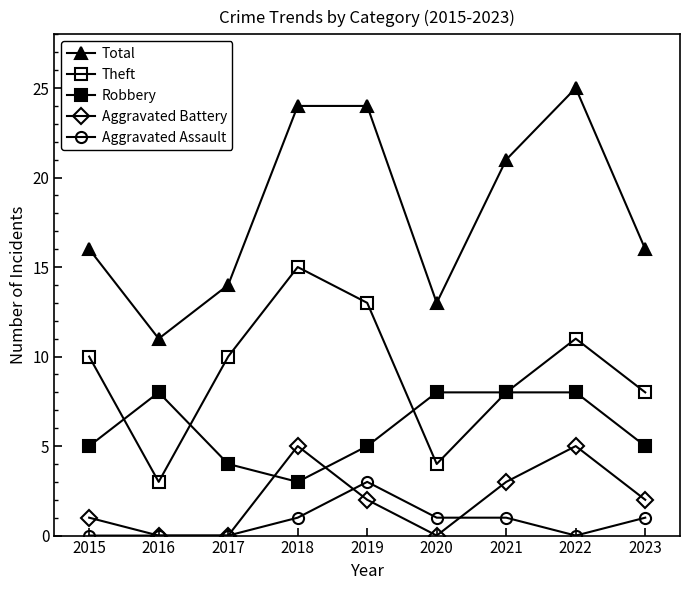

List the labels in order of Aggravated Battery value, smallest first.

2016, 2017, 2020, 2015, 2019, 2023, 2021, 2018, 2022